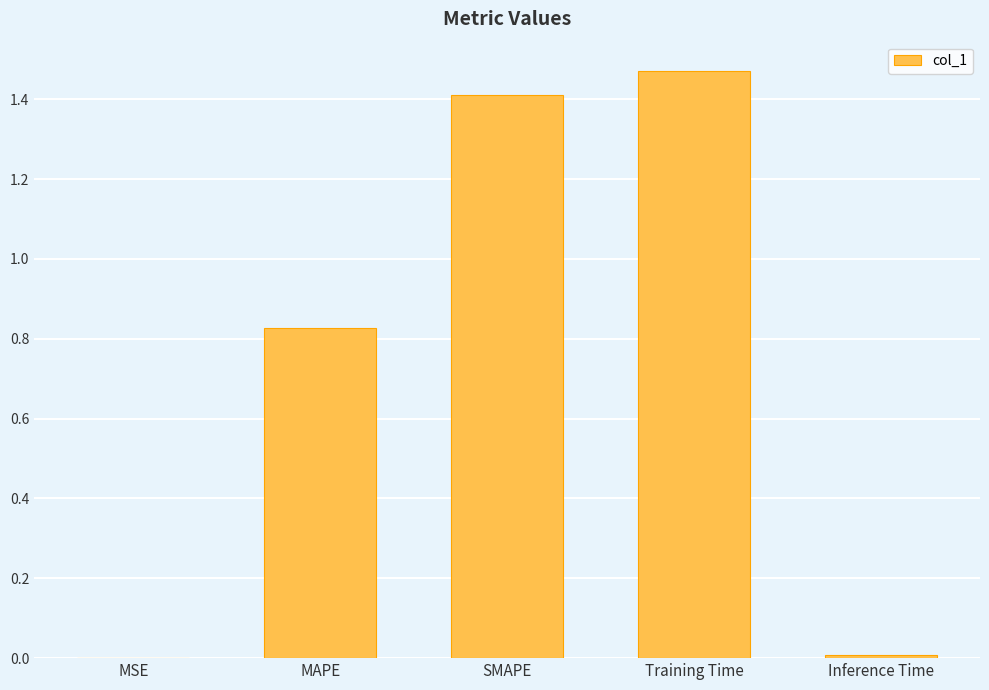

The value at MAPE is 0.5. True or false?

False